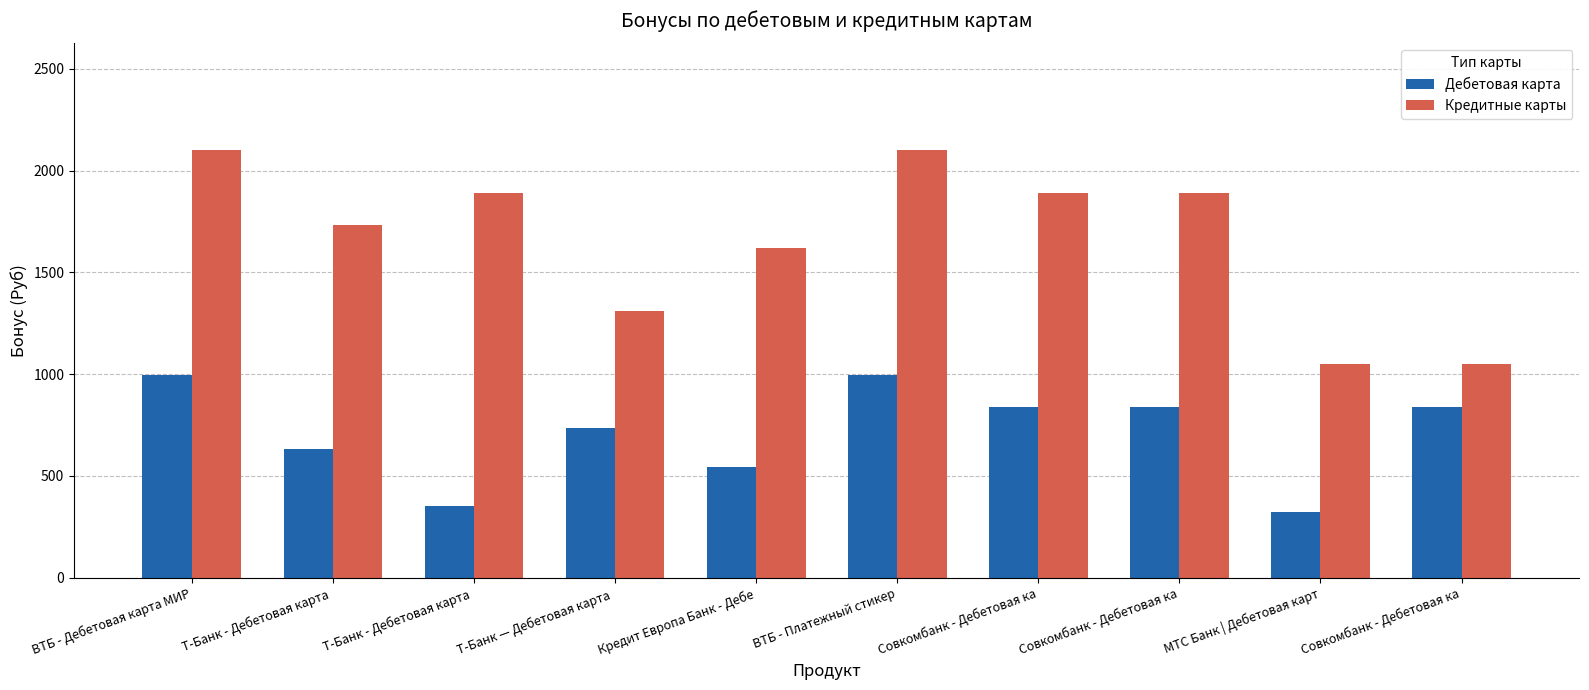

Are the bars grouped side by side (vs. stacked)?

Yes